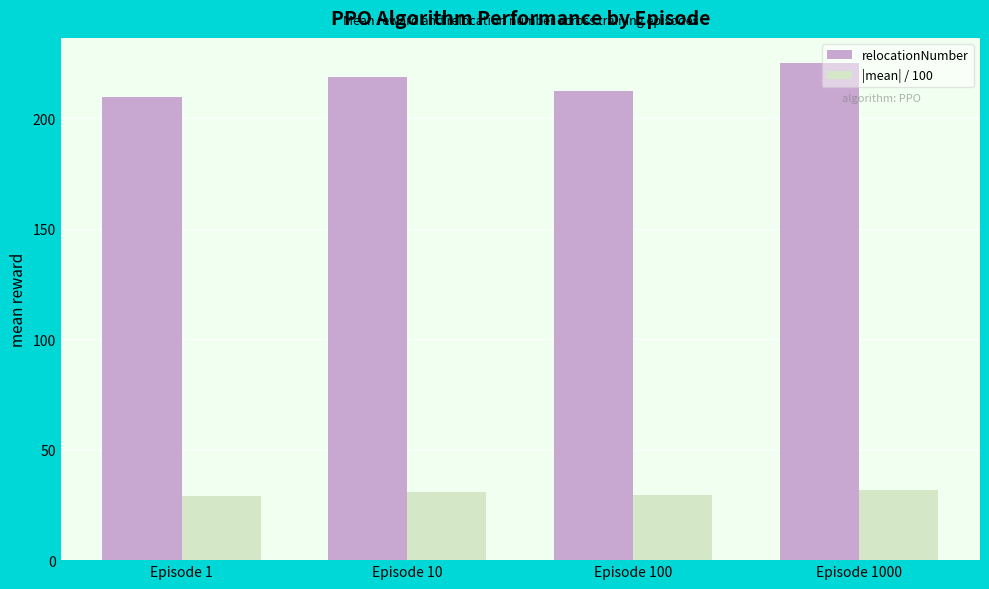

At which category is the sum across all series the highest?

Episode 1000